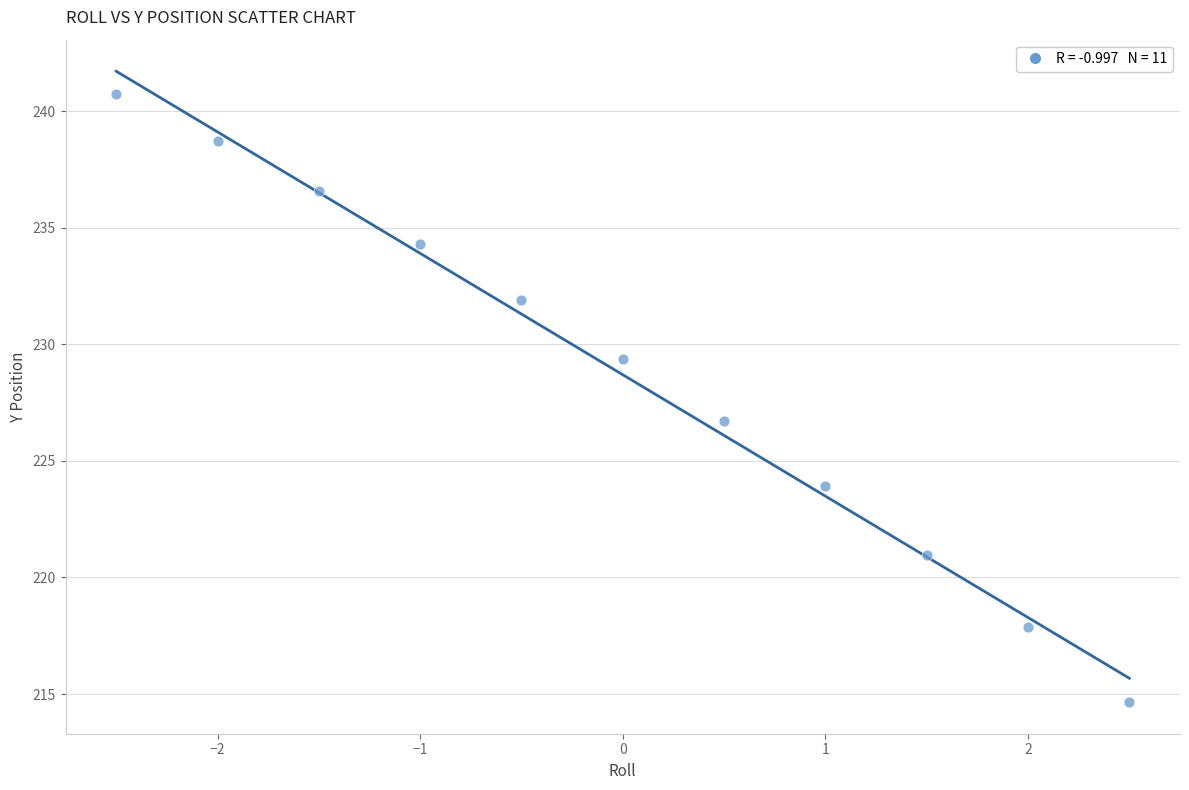

What Y value in the scatter plot is closest to 227?

226.7